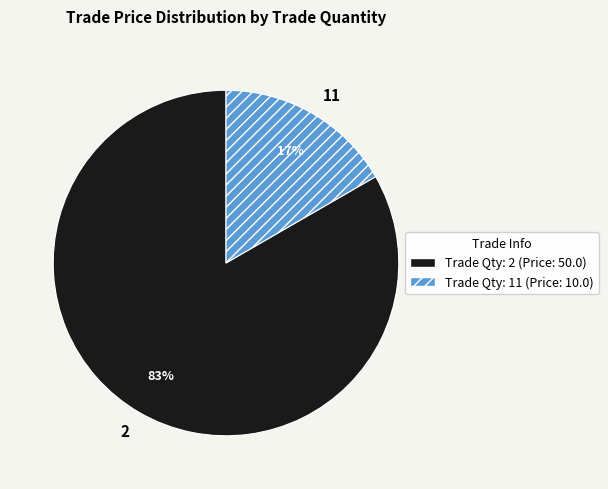

The 2 slice represents 83% of the pie. True or false?

True